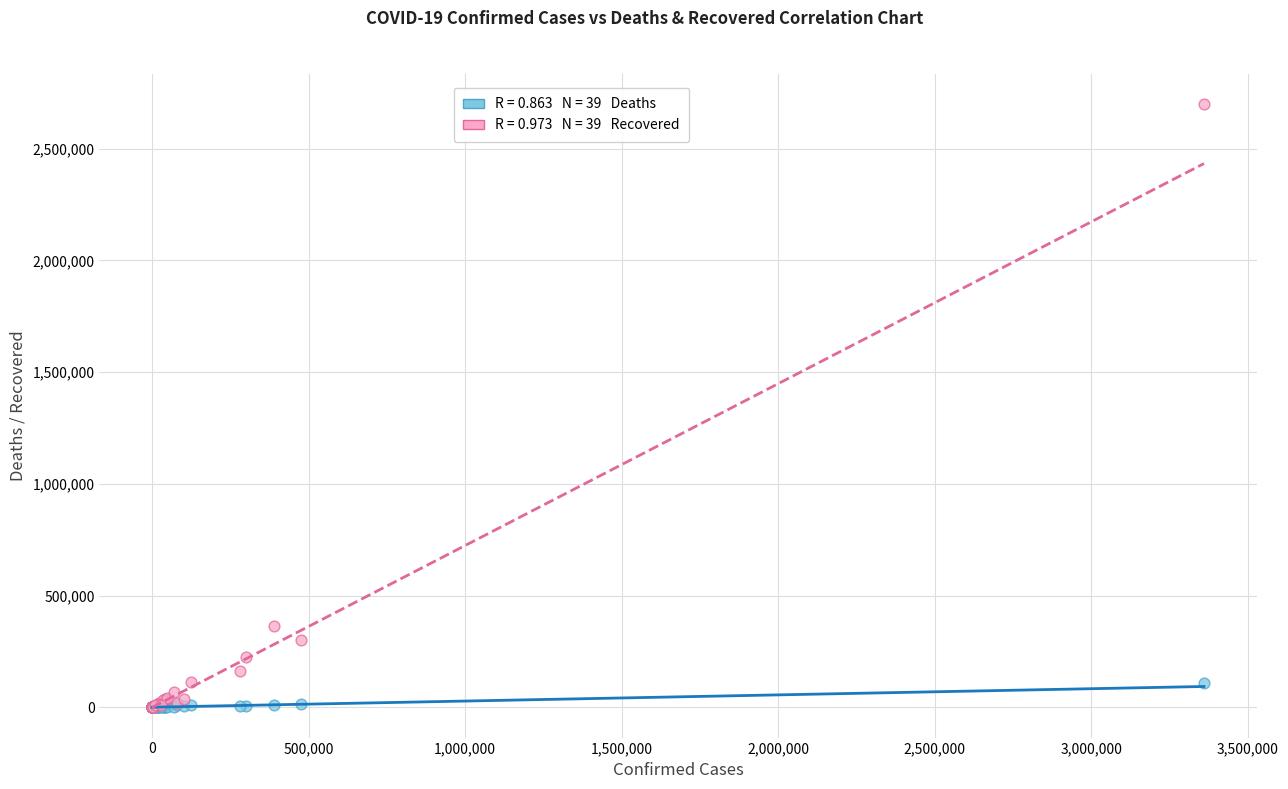

Across all series, what Y value is closest to 1349540?

362440